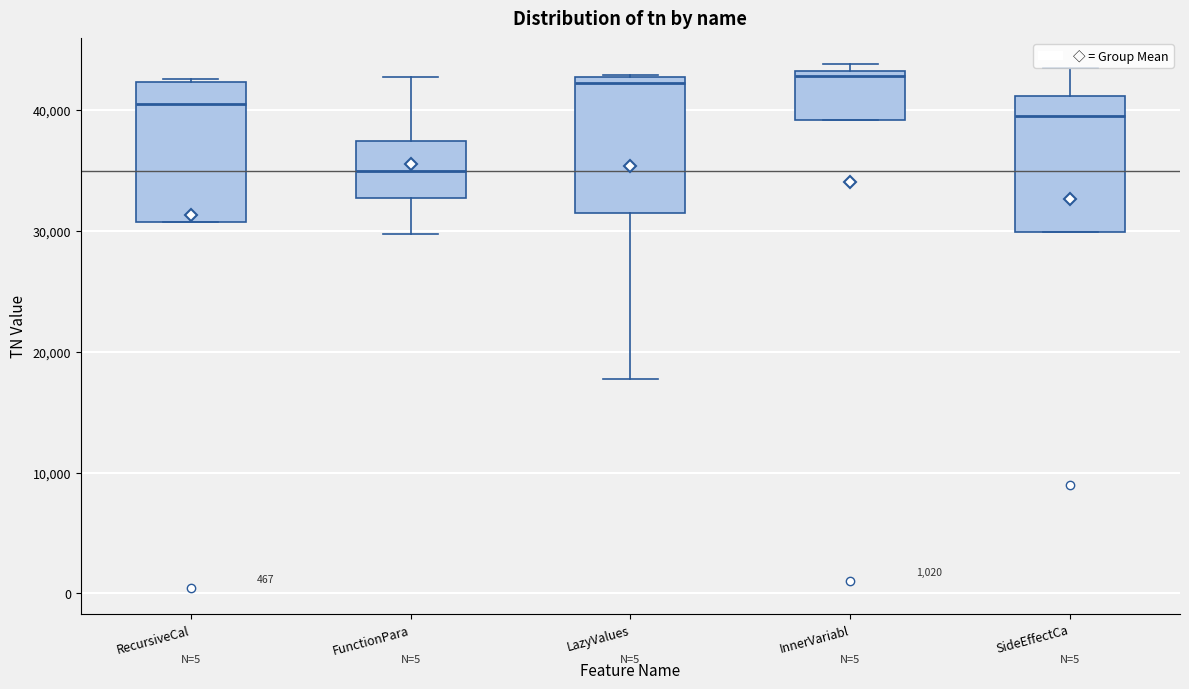

Where does the upper whisker of the box for FunctionPara end on the y-axis? The values are not printed on the chart, so give them approximately, as read against the axis.

43000